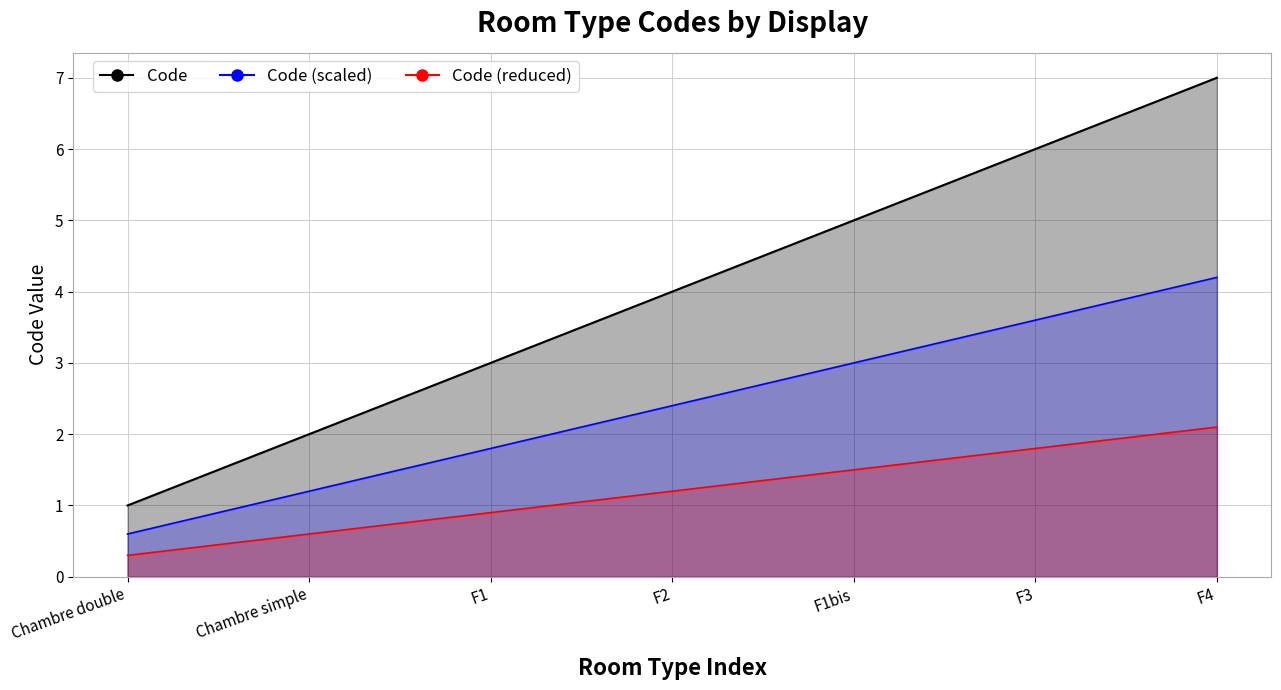

What is the value of the 1st point from the left?

1